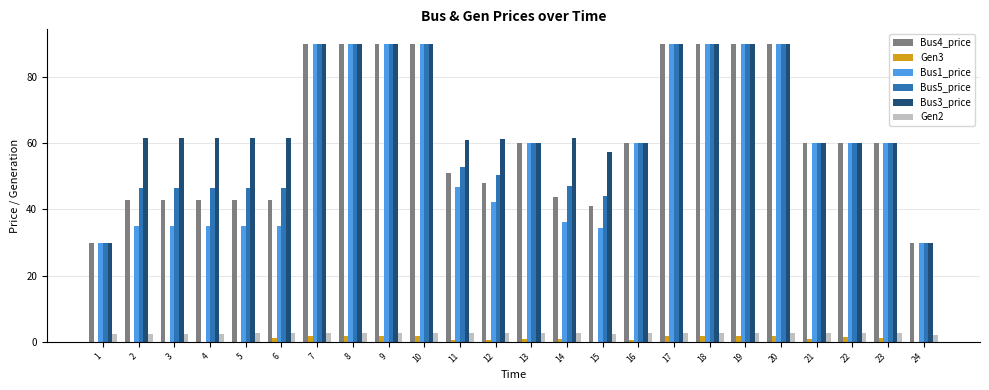

What are all the series names shown in the legend?

Bus4_price, Gen3, Bus1_price, Bus5_price, Bus3_price, Gen2